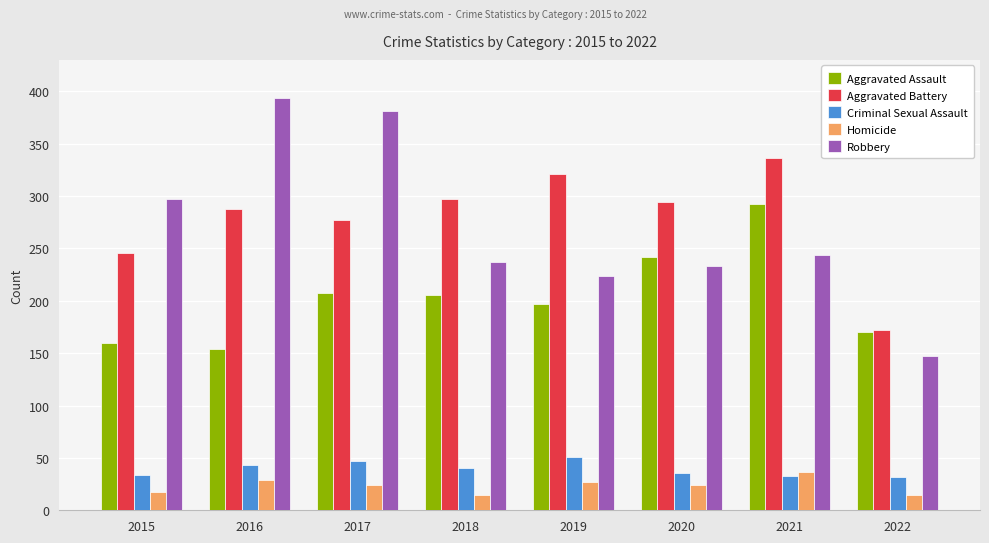

At which label does Robbery first exceed 244?

2015